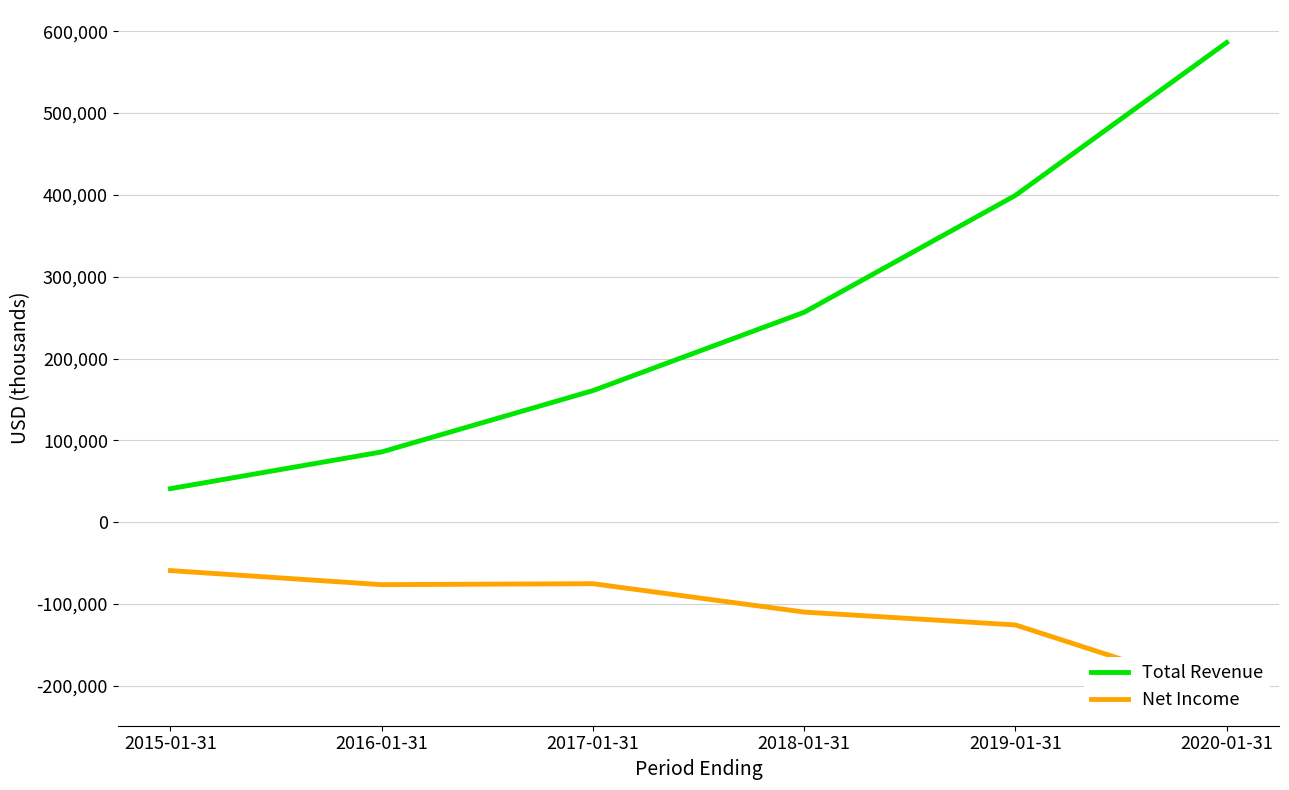

Which series changed the most between 2015-01-31 and 2017-01-31?

Total Revenue